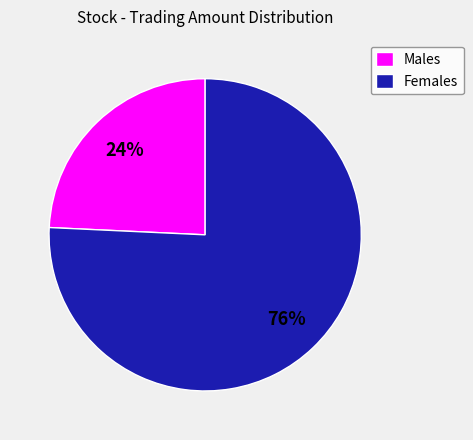

The Males slice represents 24% of the pie. True or false?

True